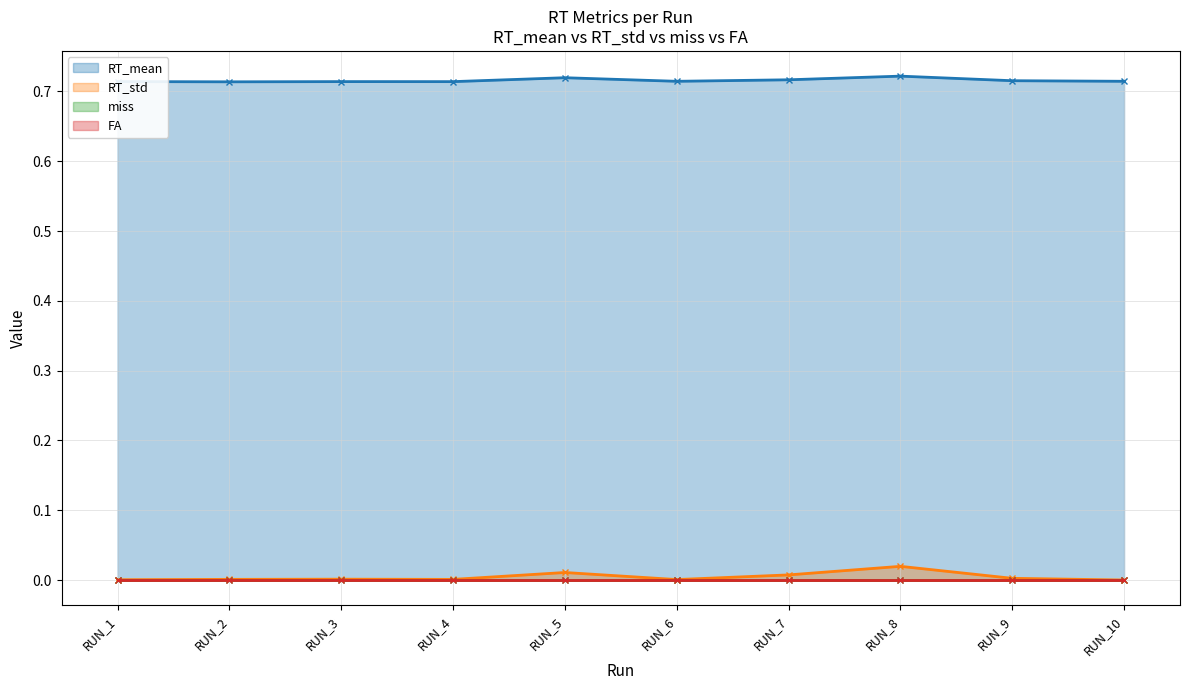

List the labels in order of RT_mean value, smallest first.

RUN_2, RUN_4, RUN_3, RUN_1, RUN_6, RUN_10, RUN_9, RUN_7, RUN_5, RUN_8